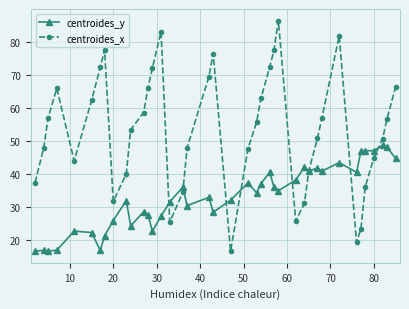

What is the lowest value of the centroides_y series?

16.7